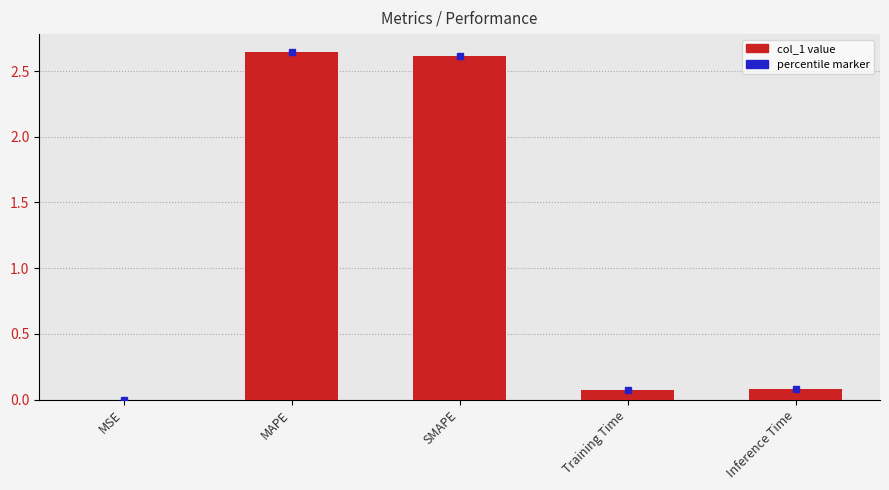

At which category does the chart reach its peak across all series?

MAPE